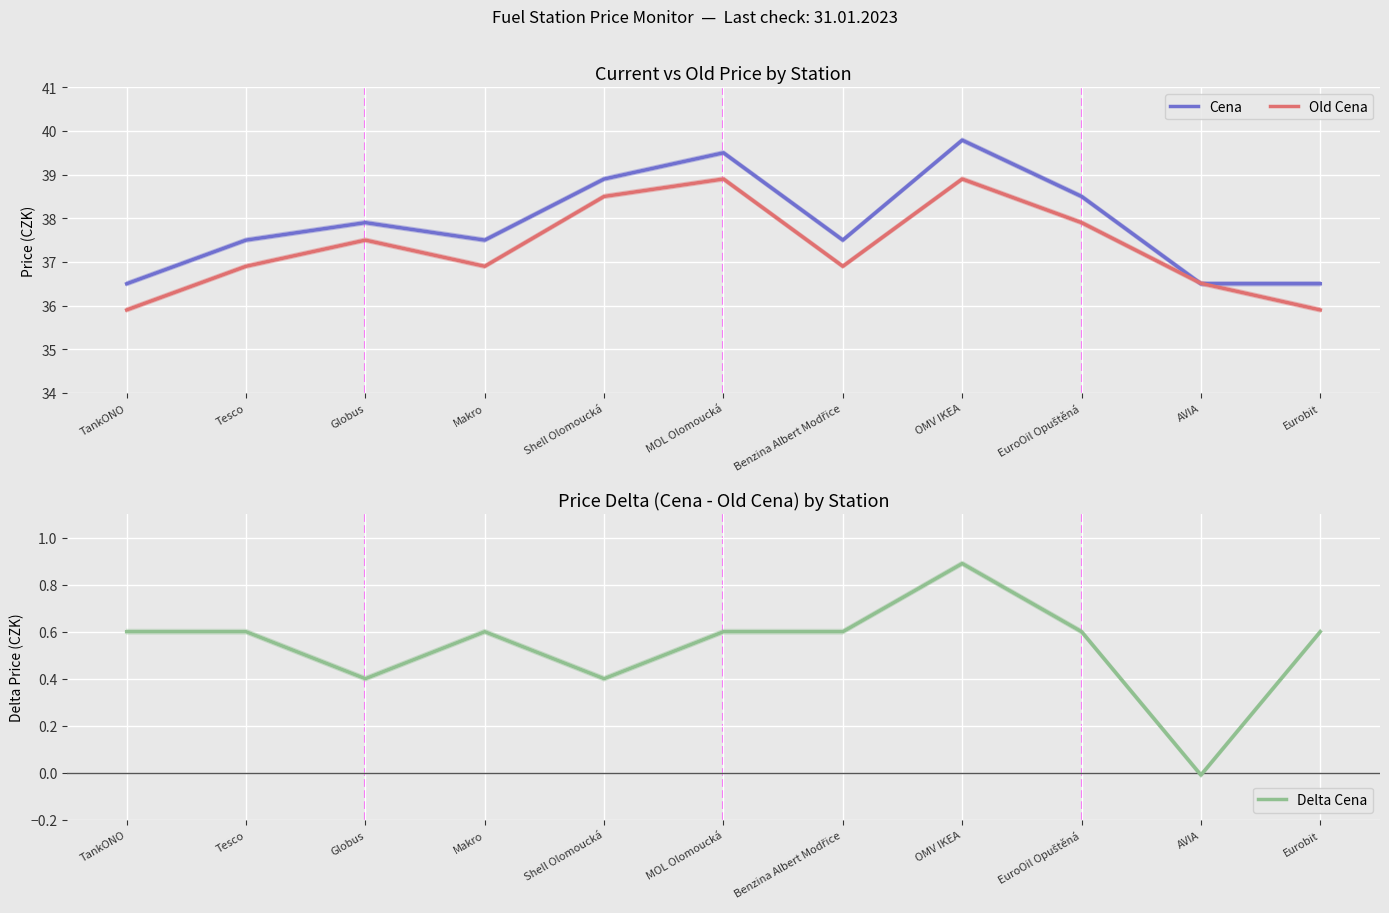

Reading right to left, extract all data points from this chart.

Cena: 36.5	36.5	38.5	39.8	37.5	39.5	38.9	37.5	37.9	37.5	36.5
Old Cena: 35.9	36.5	37.9	38.9	36.9	38.9	38.5	36.9	37.5	36.9	35.9
Delta Cena: 0.6	-0.0	0.6	0.9	0.6	0.6	0.4	0.6	0.4	0.6	0.6